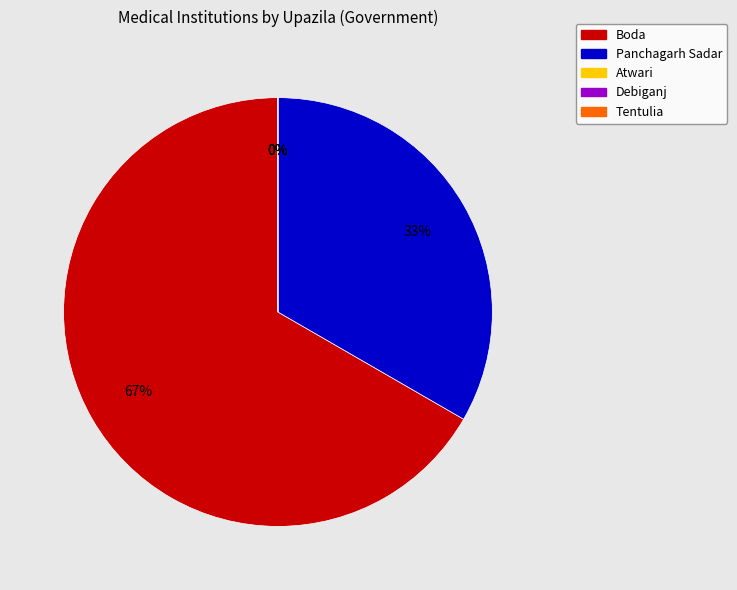

To the nearest percent, what is the average slice percentage?

20%